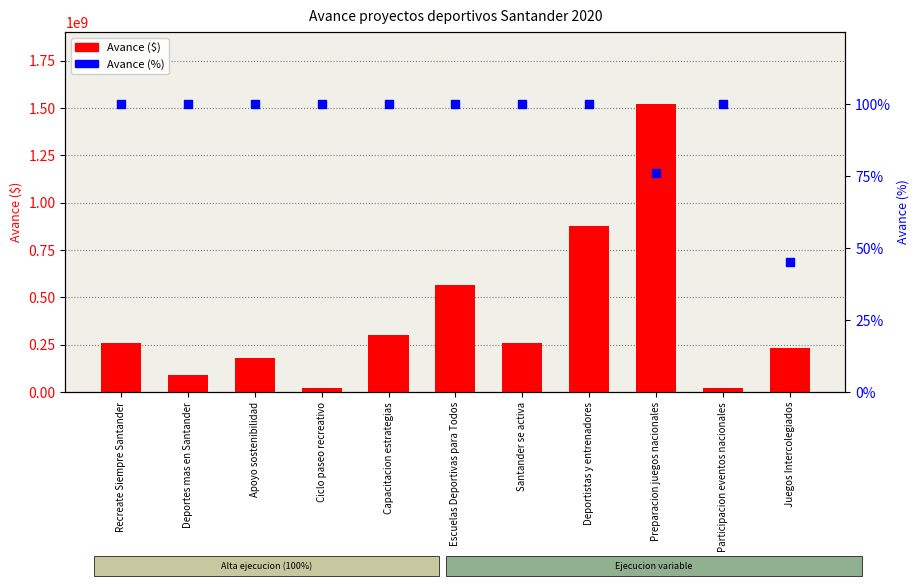

What are all the series names shown in the legend?

Avance ($), Avance (%)